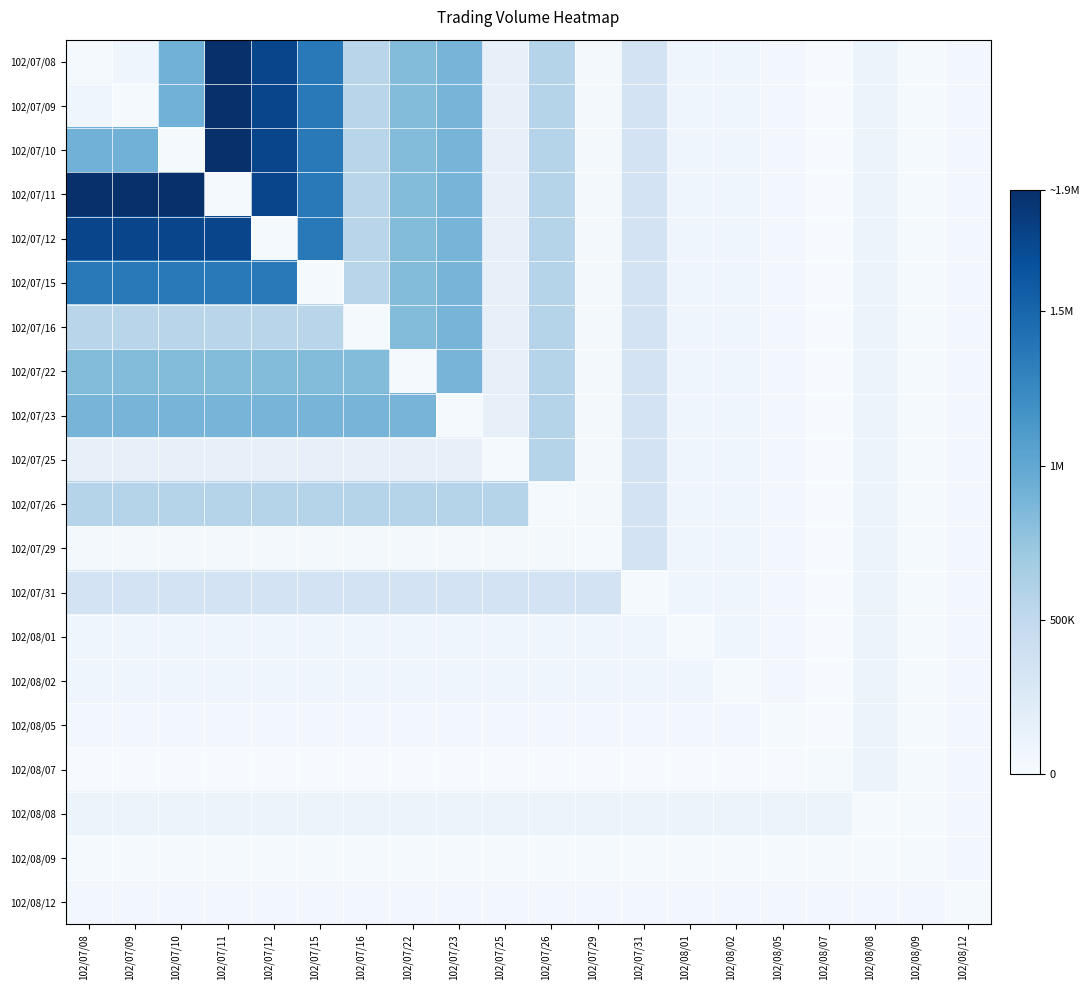

Which has a higher value, 102/08/08 or 102/07/15?

102/07/15